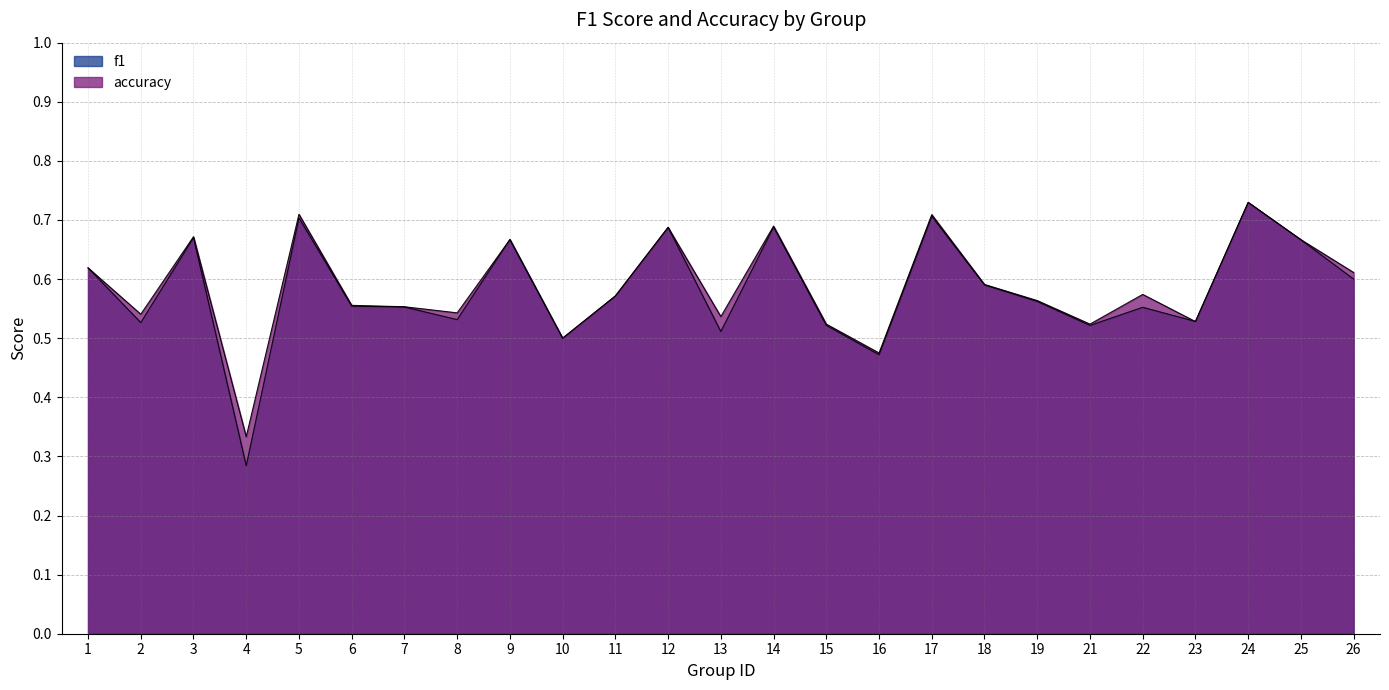

Reading right to left, what are all the values shown in this chart?

f1: 0.6	0.7	0.7	0.5	0.6	0.5	0.6	0.6	0.7	0.5	0.5	0.7	0.5	0.7	0.6	0.5	0.7	0.5	0.6	0.6	0.7	0.3	0.7	0.5	0.6
accuracy: 0.6	0.7	0.7	0.5	0.6	0.5	0.6	0.6	0.7	0.5	0.5	0.7	0.5	0.7	0.6	0.5	0.7	0.5	0.6	0.6	0.7	0.3	0.7	0.5	0.6